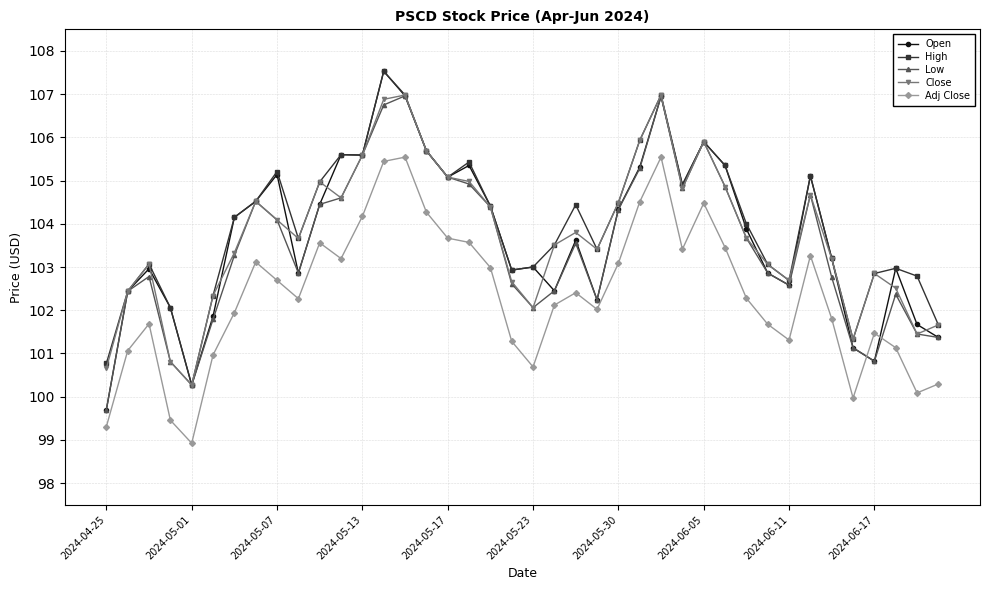

What is the value of the Adj Close point at the 6th from the left?

101.0